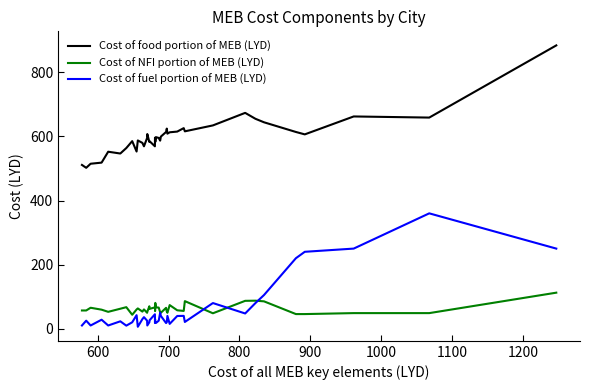

What is the difference between the second highest and second lowest values in the Cost of food portion of MEB (LYD) series?

162.5